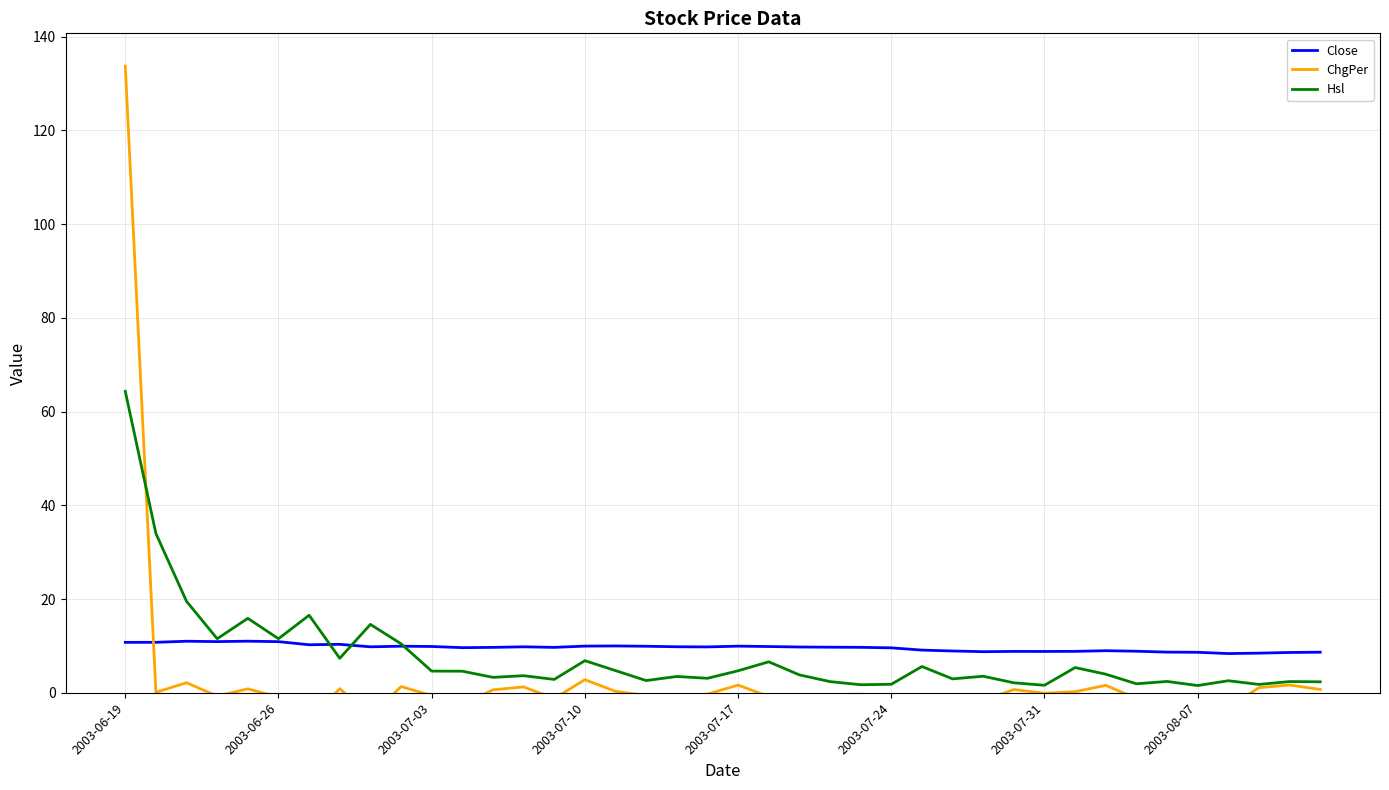

The value of Close at 2003-07-10 is 3.0. True or false?

False